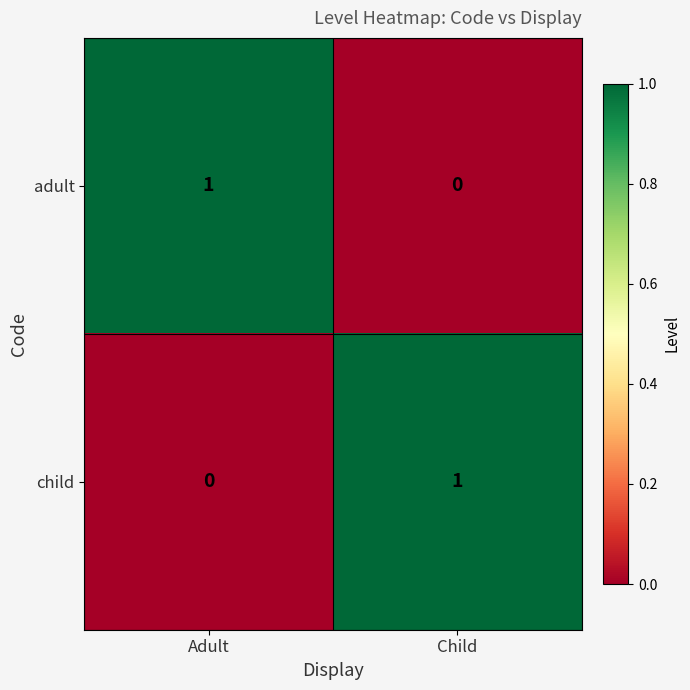

Reading left to right, extract all data points from this chart.

adult: Adult=1	Child=0
child: Adult=0	Child=1